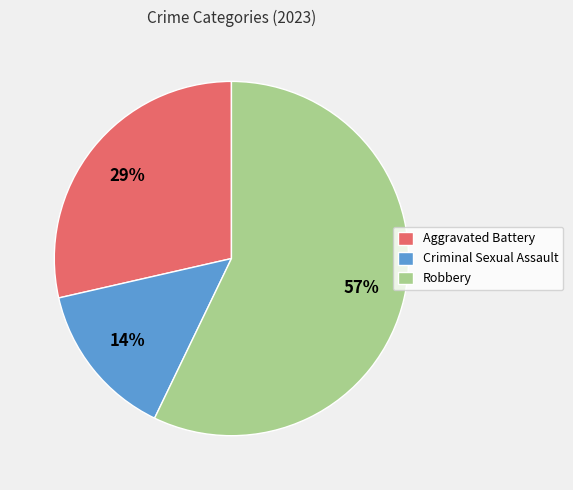

Is it true that Aggravated Battery is 29% of the pie?

True